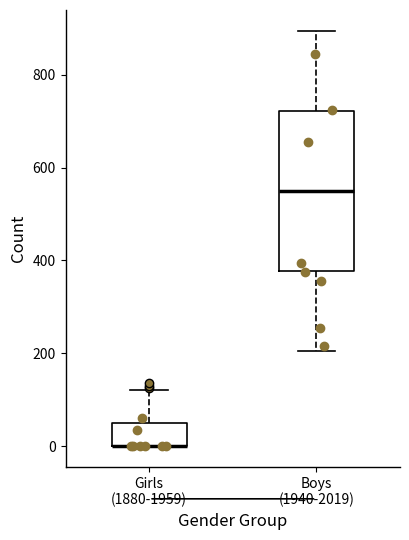

Comparing the boxes themselves (not the whiskers), which one is the tallest?

Boys (1940-2019)